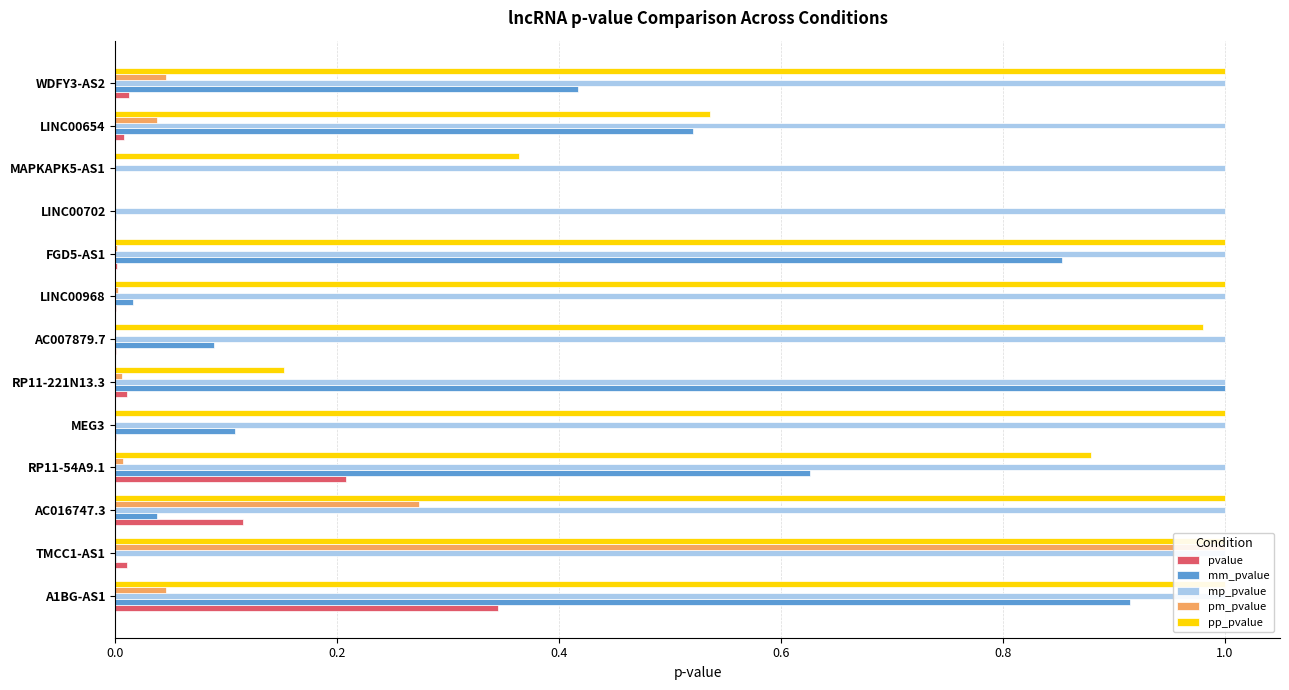

What is the average value of the mm_pvalue series?

0.4